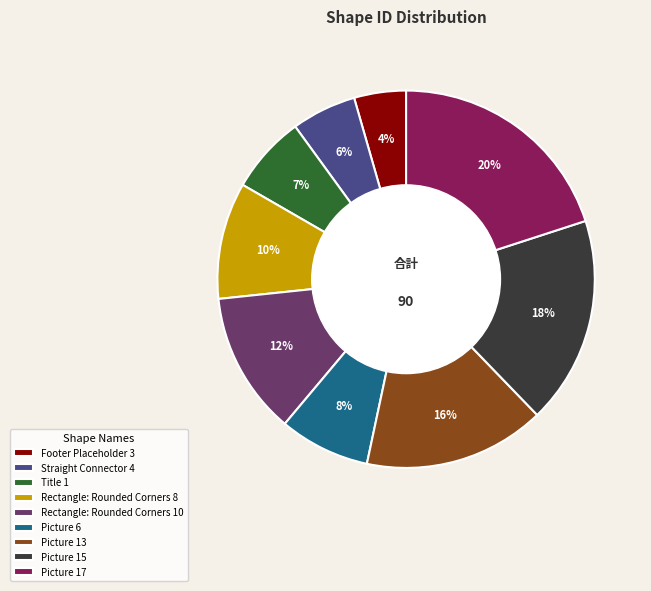

Is Rectangle: Rounded Corners 10 the majority of the pie?

No